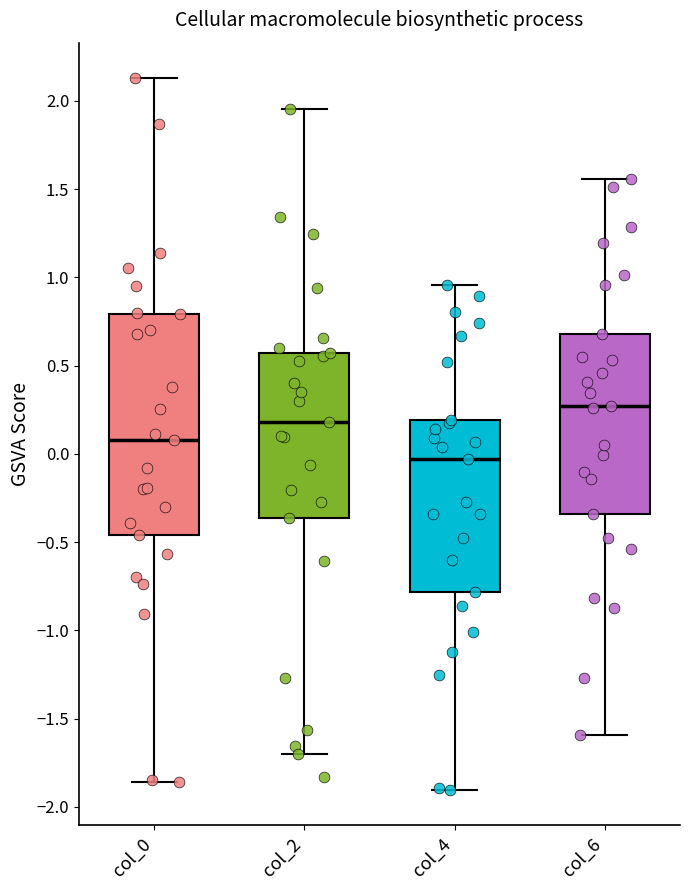

Comparing the boxes themselves (not the whiskers), which one is the tallest?

col_0